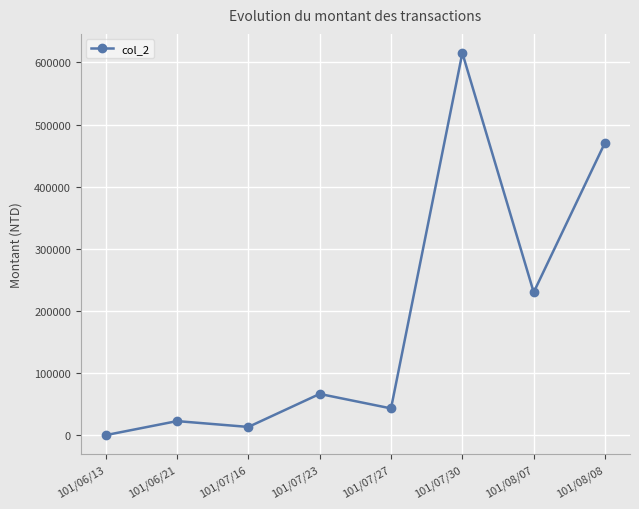

What is the greatest value displayed?

615280